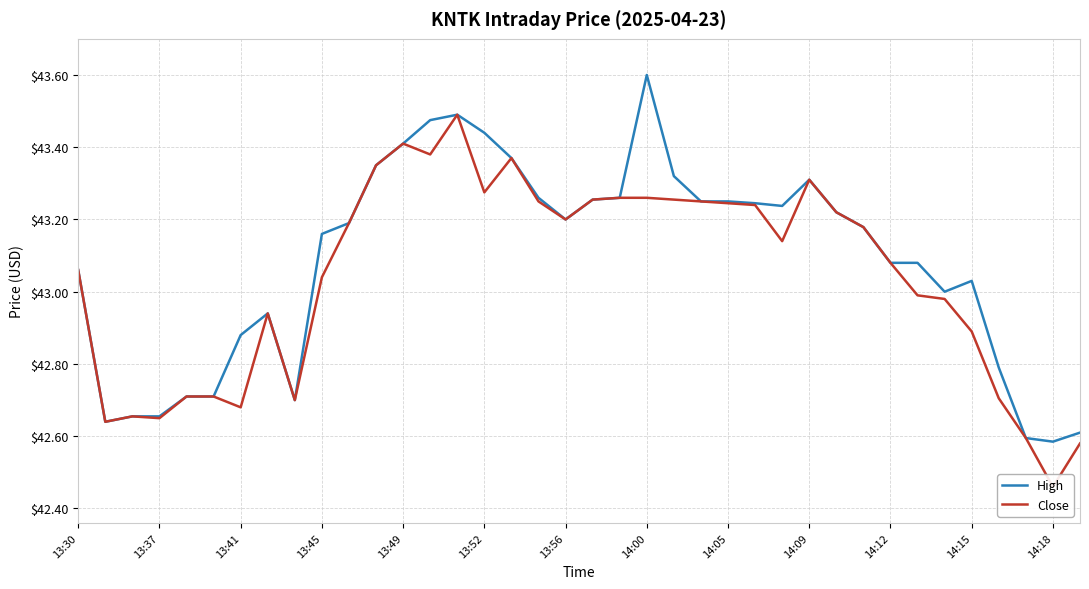

Reading left to right, extract all data points from this chart.

High: 43.1	42.6	42.7	42.7	42.7	42.7	42.9	42.9	42.7	43.2	43.2	43.3	43.4	43.5	43.5	43.4	43.4	43.3	43.2	43.3	43.3	43.6	43.3	43.2	43.2	43.2	43.2	43.3	43.2	43.2	43.1	43.1	43.0	43.0	42.8	42.6	42.6	42.6
Close: 43.1	42.6	42.7	42.7	42.7	42.7	42.7	42.9	42.7	43.0	43.2	43.3	43.4	43.4	43.5	43.3	43.4	43.2	43.2	43.3	43.3	43.3	43.3	43.2	43.2	43.2	43.1	43.3	43.2	43.2	43.1	43.0	43.0	42.9	42.7	42.6	42.5	42.6